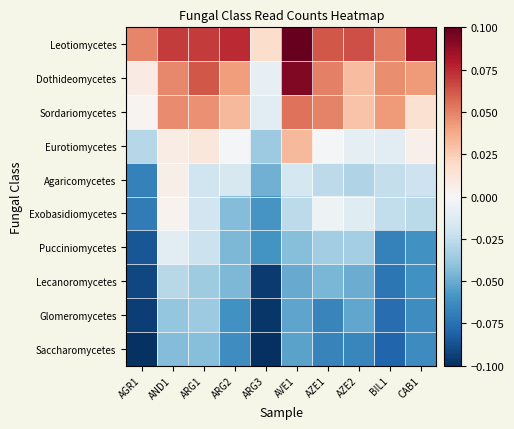

Reading left to right, list all the values displayed in this chart.

Leotiomycetes: AGR1=0.0	AND1=0.1	ARG1=0.1	ARG2=0.1	ARG3=0.0	AVE1=0.1	AZE1=0.1	AZE2=0.1	BIL1=0.1	CAB1=0.1
Dothideomycetes: AGR1=0.0	AND1=0.0	ARG1=0.1	ARG2=0.0	ARG3=-0.0	AVE1=0.1	AZE1=0.1	AZE2=0.0	BIL1=0.0	CAB1=0.0
Sordariomycetes: AGR1=0.0	AND1=0.0	ARG1=0.0	ARG2=0.0	ARG3=-0.0	AVE1=0.1	AZE1=0.0	AZE2=0.0	BIL1=0.0	CAB1=0.0
Eurotiomycetes: AGR1=-0.0	AND1=0.0	ARG1=0.0	ARG2=-0.0	ARG3=-0.0	AVE1=0.0	AZE1=-0.0	AZE2=-0.0	BIL1=-0.0	CAB1=0.0
Agaricomycetes: AGR1=-0.1	AND1=0.0	ARG1=-0.0	ARG2=-0.0	ARG3=-0.0	AVE1=-0.0	AZE1=-0.0	AZE2=-0.0	BIL1=-0.0	CAB1=-0.0
Exobasidiomycetes: AGR1=-0.1	AND1=0.0	ARG1=-0.0	ARG2=-0.0	ARG3=-0.1	AVE1=-0.0	AZE1=-0.0	AZE2=-0.0	BIL1=-0.0	CAB1=-0.0
Pucciniomycetes: AGR1=-0.1	AND1=-0.0	ARG1=-0.0	ARG2=-0.0	ARG3=-0.1	AVE1=-0.0	AZE1=-0.0	AZE2=-0.0	BIL1=-0.1	CAB1=-0.1
Lecanoromycetes: AGR1=-0.1	AND1=-0.0	ARG1=-0.0	ARG2=-0.0	ARG3=-0.1	AVE1=-0.1	AZE1=-0.0	AZE2=-0.0	BIL1=-0.1	CAB1=-0.1
Glomeromycetes: AGR1=-0.1	AND1=-0.0	ARG1=-0.0	ARG2=-0.1	ARG3=-0.1	AVE1=-0.1	AZE1=-0.1	AZE2=-0.1	BIL1=-0.1	CAB1=-0.1
Saccharomycetes: AGR1=-0.1	AND1=-0.0	ARG1=-0.0	ARG2=-0.1	ARG3=-0.1	AVE1=-0.1	AZE1=-0.1	AZE2=-0.1	BIL1=-0.1	CAB1=-0.1